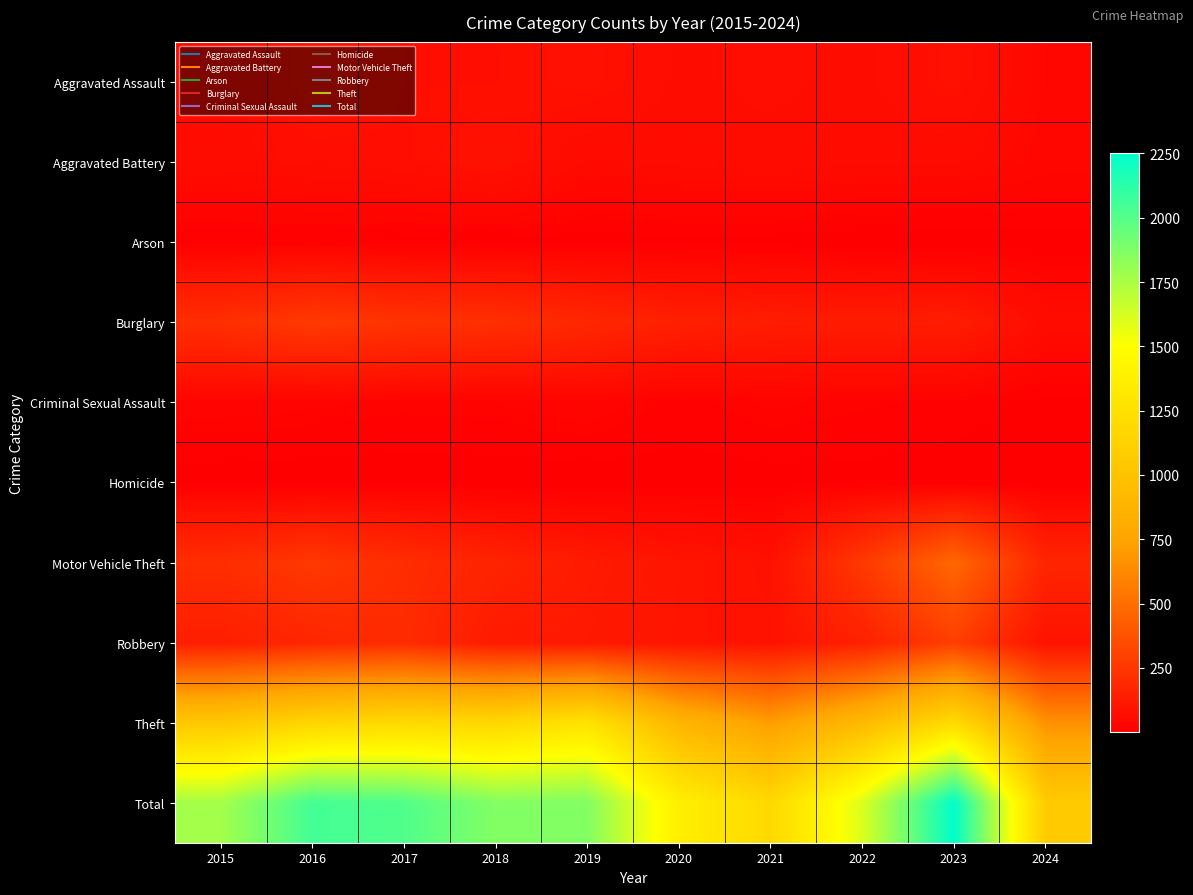

Reading left to right, list all the values displayed in this chart.

Aggravated Assault: 2015=56	2016=88	2017=72	2018=72	2019=80	2020=62	2021=66	2022=61	2023=79	2024=40
Aggravated Battery: 2015=60	2016=66	2017=71	2018=86	2019=53	2020=57	2021=60	2022=56	2023=56	2024=37
Arson: 2015=10	2016=12	2017=7	2018=7	2019=5	2020=7	2021=6	2022=3	2023=2	2024=5
Burglary: 2015=216	2016=266	2017=237	2018=218	2019=182	2020=146	2021=133	2022=130	2023=134	2024=62
Criminal Sexual Assault: 2015=29	2016=26	2017=22	2018=24	2019=31	2020=16	2021=26	2022=21	2023=18	2024=7
Homicide: 2015=5	2016=4	2017=4	2018=4	2019=4	2020=5	2021=6	2022=7	2023=3	2024=2
Motor Vehicle Theft: 2015=212	2016=259	2017=208	2018=163	2019=123	2020=99	2021=82	2022=259	2023=472	2024=170
Robbery: 2015=139	2016=178	2017=202	2018=121	2019=116	2020=97	2021=88	2022=151	2023=284	2024=87
Theft: 2015=1041	2016=1151	2017=1188	2018=1170	2019=1272	2020=884	2021=716	2022=920	2023=1203	2024=658
Total: 2015=1768	2016=2050	2017=2011	2018=1865	2019=1866	2020=1373	2021=1183	2022=1608	2023=2251	2024=1068